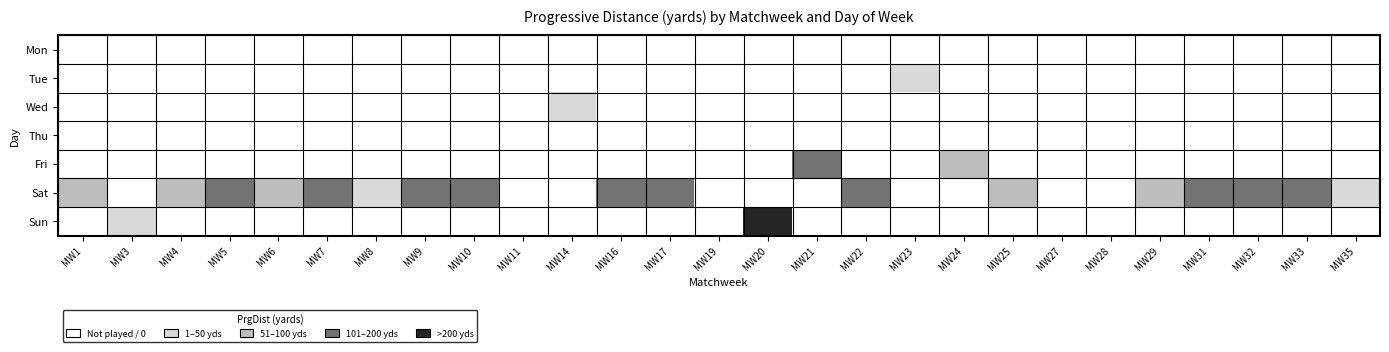

The Sat series shows 157.0 at MW9. True or false?

True